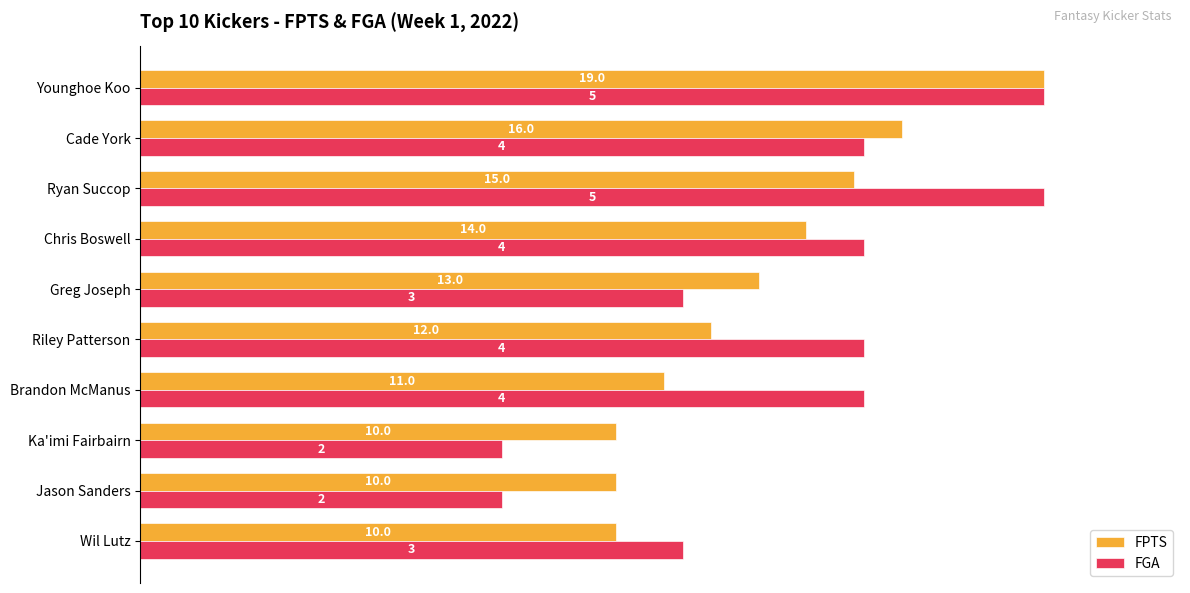

What are all the series names shown in the legend?

FPTS, FGA